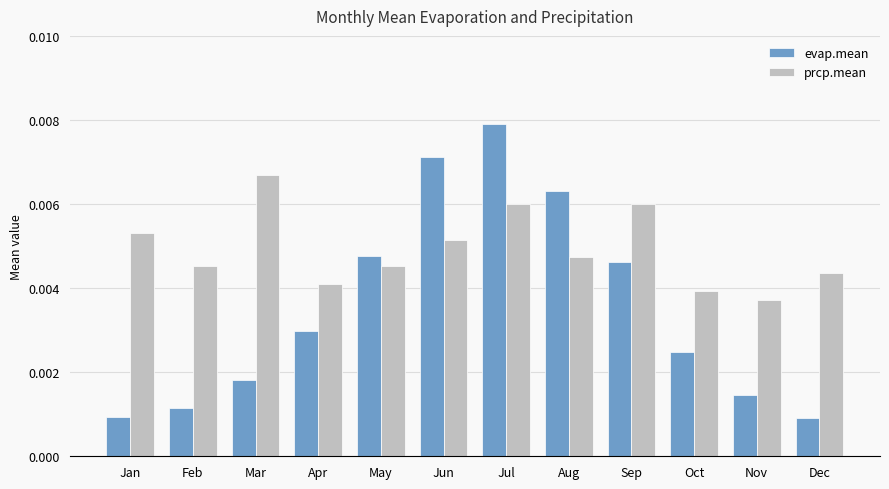

How many series are shown in this chart?

2